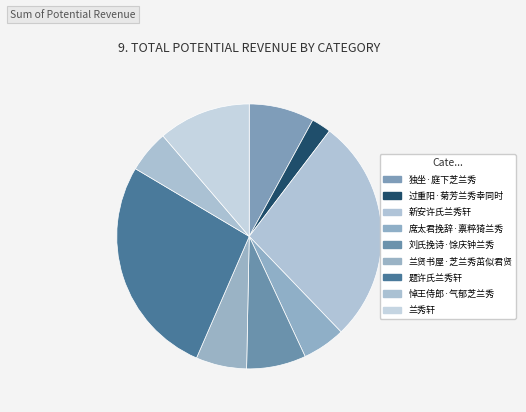

Between 席太君挽辞·禀粹猗兰秀 and 兰秀轩, which is larger?

兰秀轩